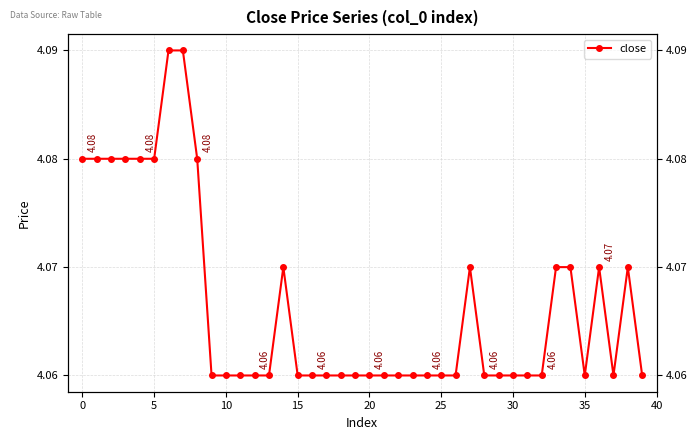

How many values are between 4 and 5?

40